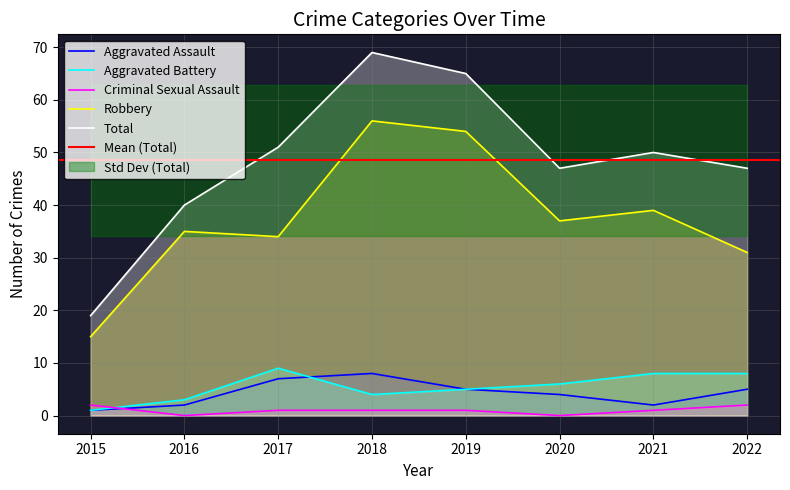

How many categories are shown in the chart?

8